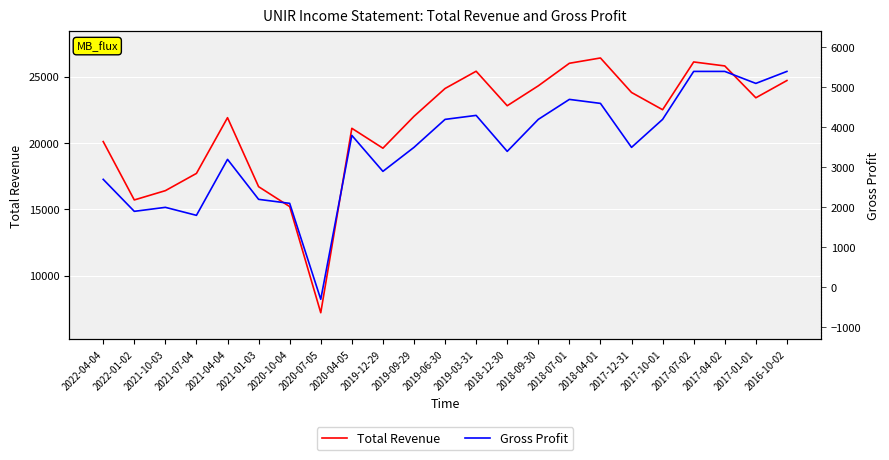

What is the difference between the maximum and minimum values in the Gross Profit series?

5700